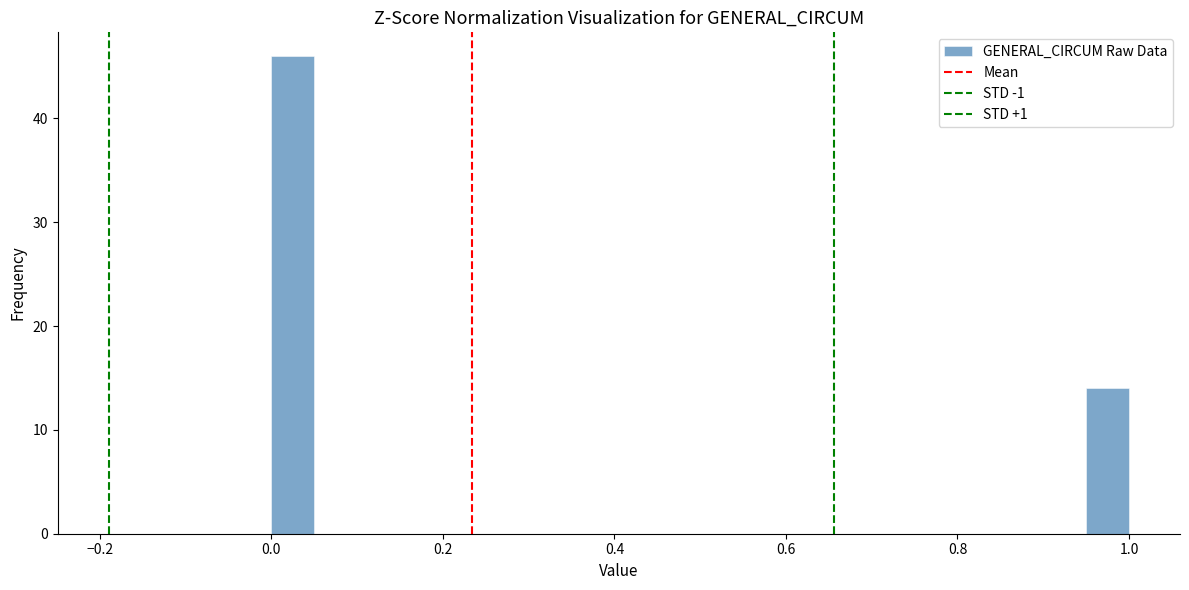

Read against the x-axis, roughly where is the centre of the tallest bar?

0.02